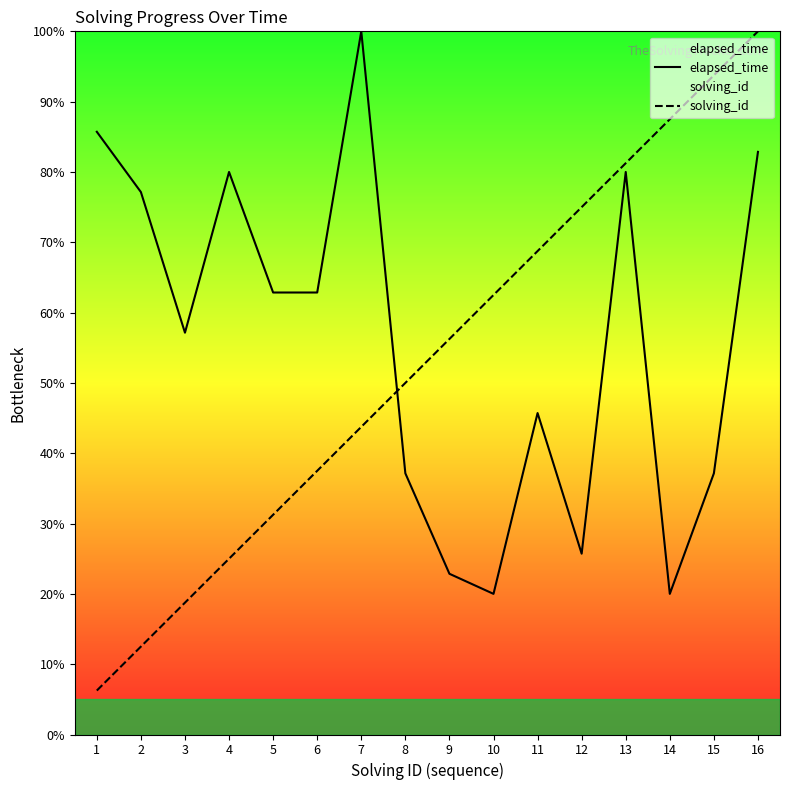

How many data points in elapsed_time are less than 62?

8